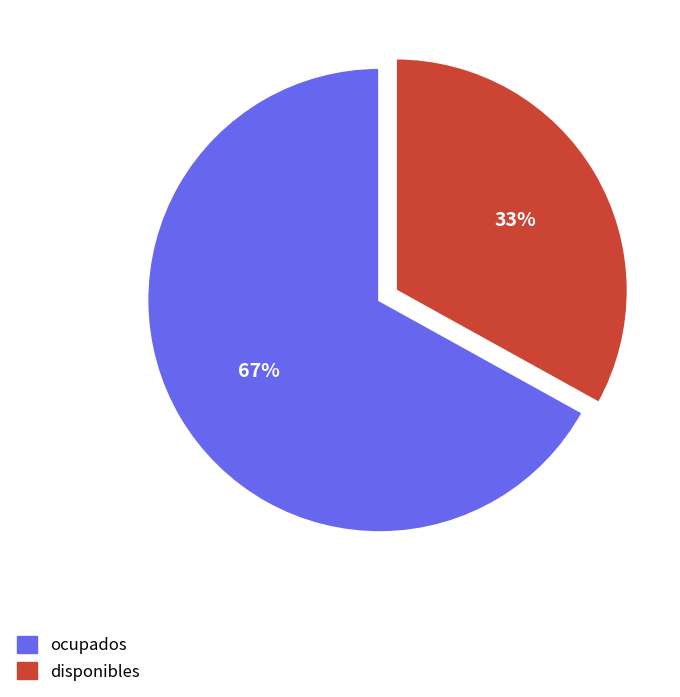

How many segments does this pie chart have?

2